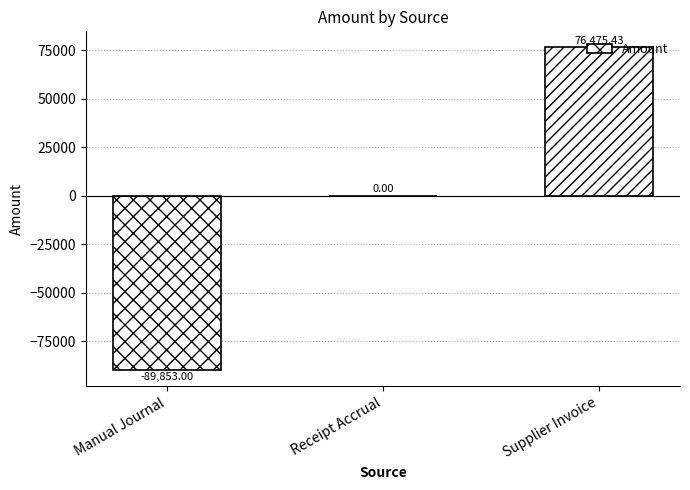

Are the bars horizontal?

No